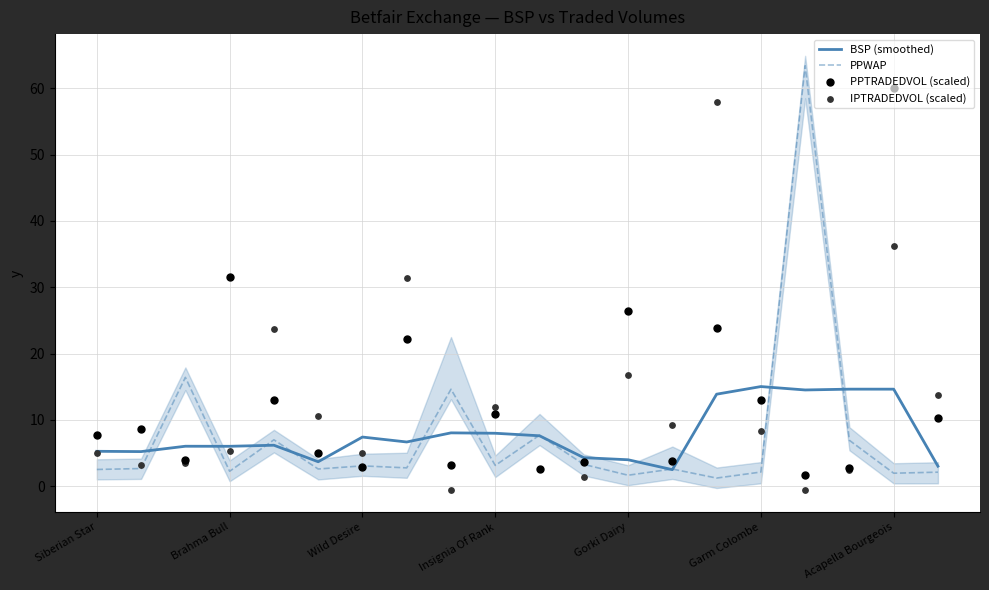

Which series contains the highest Y value?

PPWAP